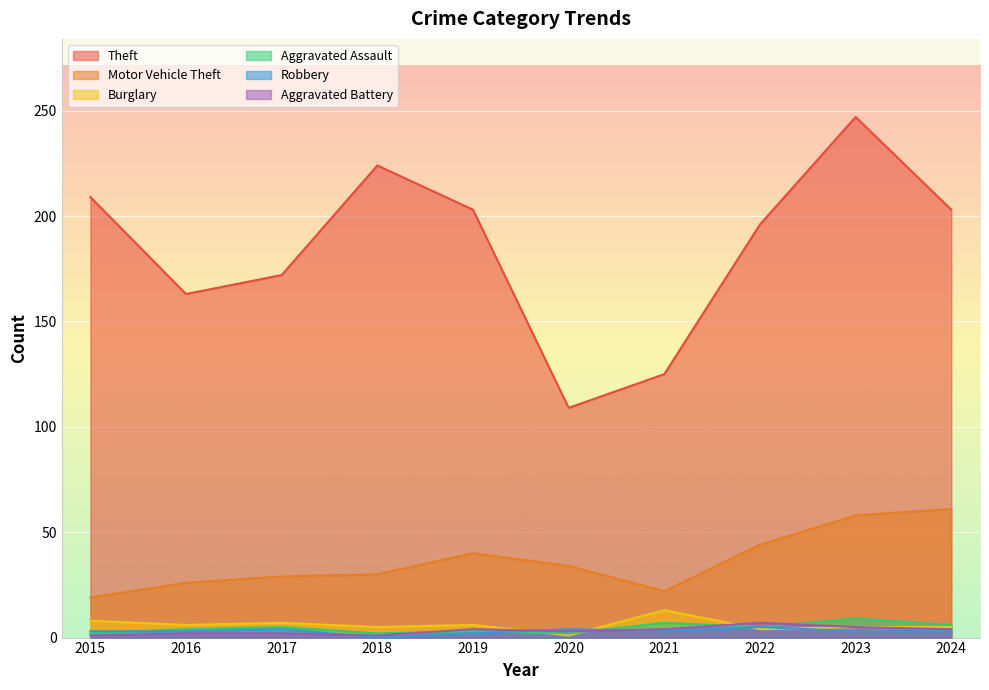

Where is Theft nearest to the value 178?

2017